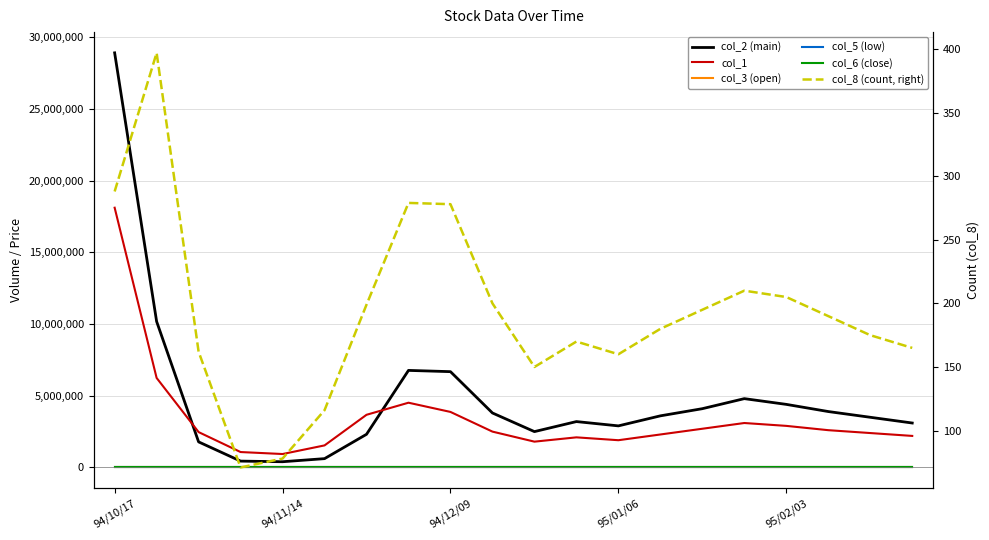

What is the approximate value of col_5 (low) at 14?

0.9